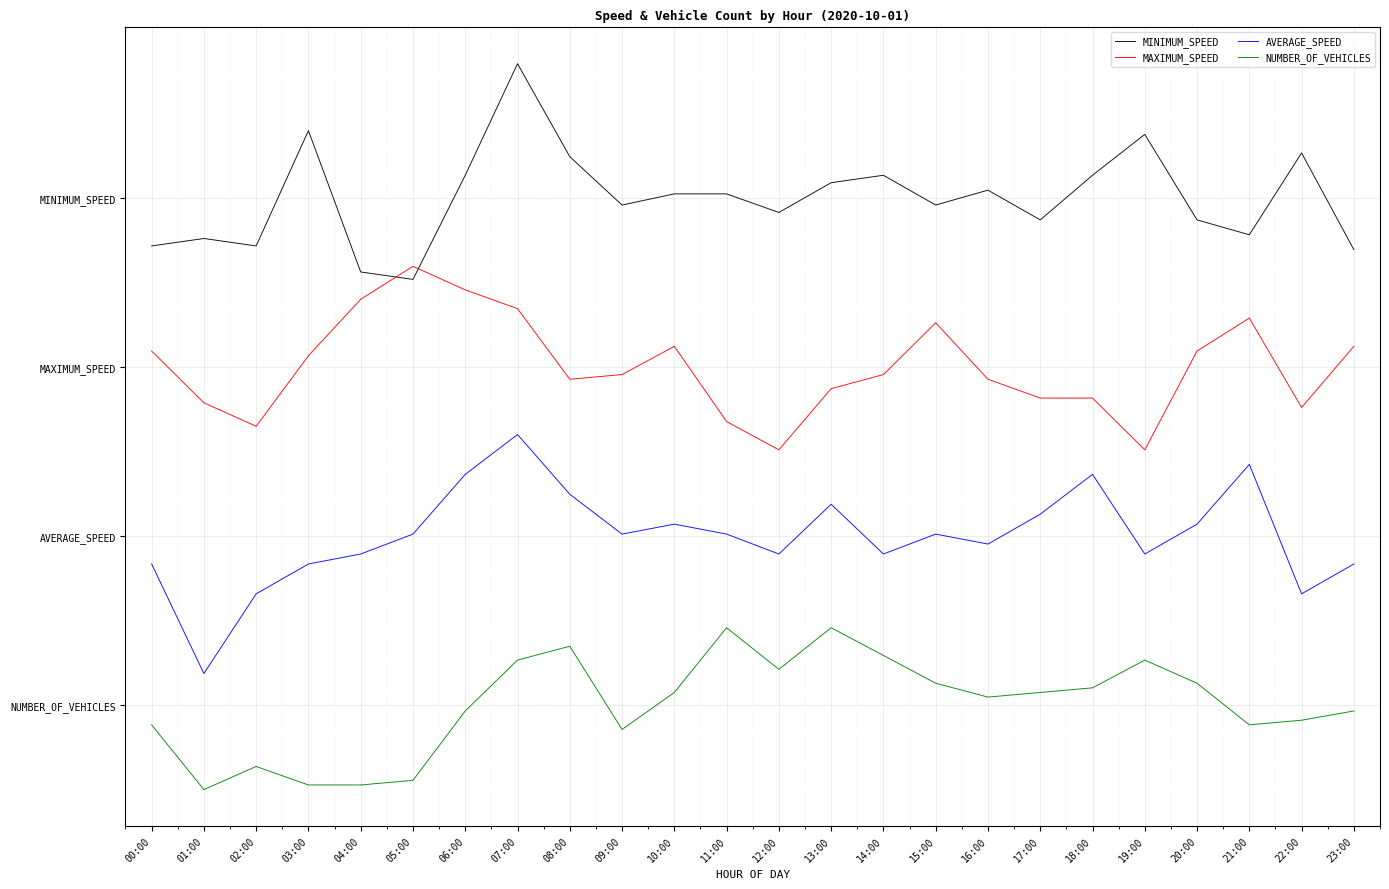

Reading left to right, transcribe all the data shown in this chart.

MINIMUM_SPEED: 9.5	9.7	9.5	11.9	9.0	8.8	11.0	13.3	11.4	10.4	10.6	10.6	10.2	10.8	11.0	10.4	10.7	10.0	11.0	11.8	10.0	9.7	11.4	9.4
MAXIMUM_SPEED: 7.3	6.3	5.8	7.2	8.4	9.1	8.6	8.2	6.7	6.8	7.4	5.9	5.3	6.5	6.8	7.9	6.7	6.4	6.4	5.3	7.3	8.0	6.2	7.4
AVERAGE_SPEED: 2.9	0.6	2.3	2.9	3.1	3.5	4.8	5.6	4.4	3.5	3.7	3.5	3.1	4.2	3.1	3.5	3.3	3.9	4.8	3.1	3.7	5.0	2.3	2.9
NUMBER_OF_VEHICLES: -0.4	-1.8	-1.3	-1.7	-1.7	-1.6	-0.1	0.9	1.2	-0.5	0.3	1.6	0.7	1.6	1.0	0.4	0.2	0.3	0.3	0.9	0.4	-0.4	-0.3	-0.1